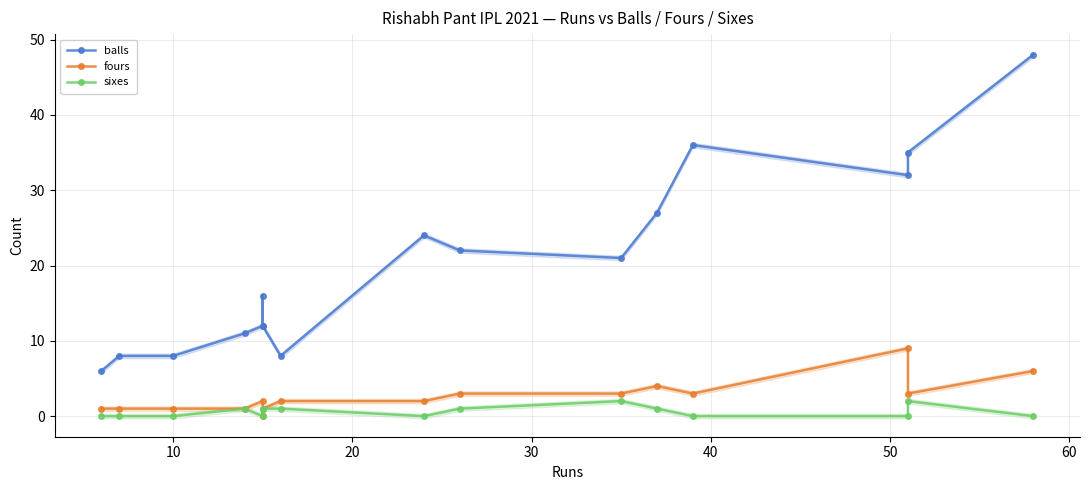

Which series has the largest range (max minus min)?

balls